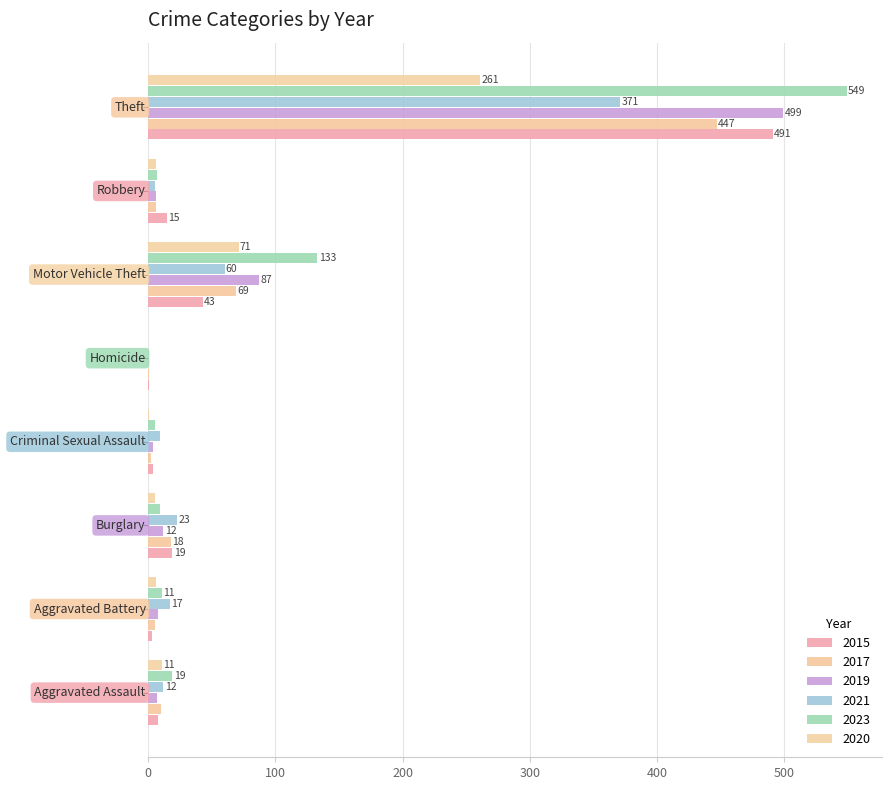

What is the label of the 1st bar from the right?

Theft